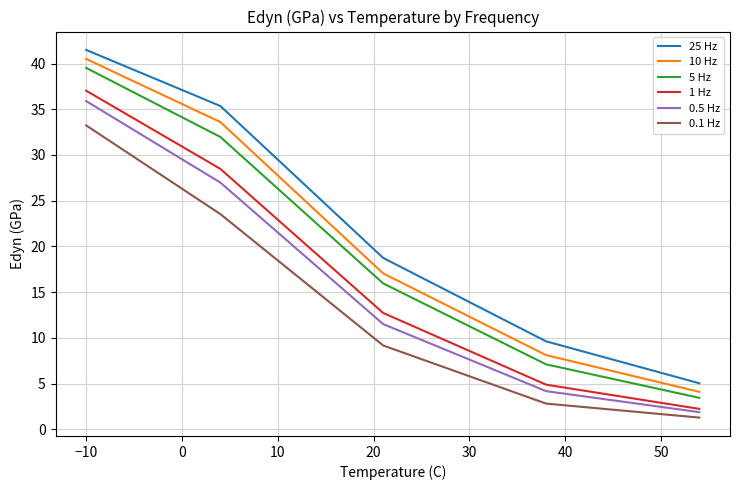

True or false: 25 Hz has more than 0 interior local peaks.

False